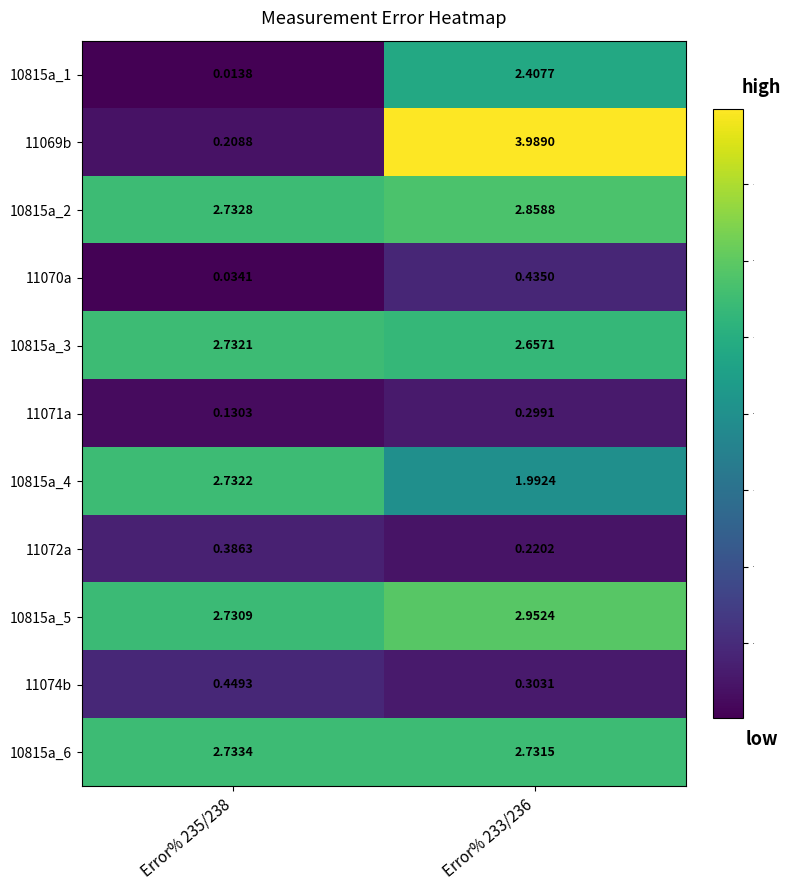

Is the value of 11074b at Error% 233/236 greater than the value of 10815a_4 at Error% 233/236?

No